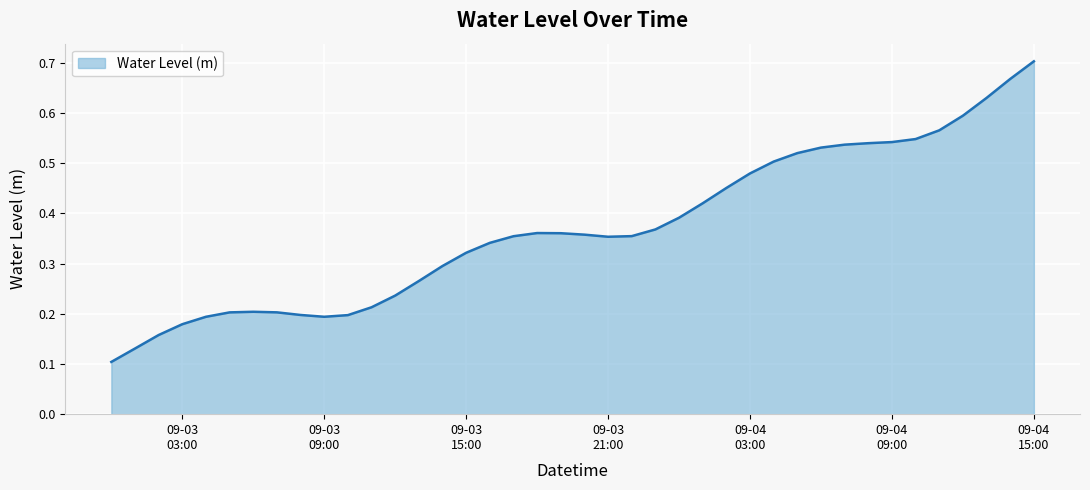

Count the values in the range 0 to 1.

40